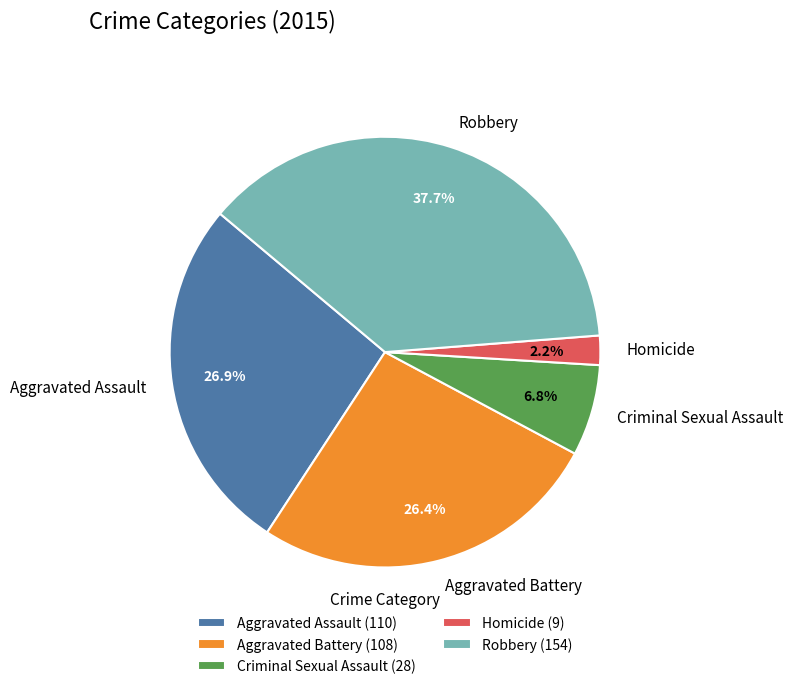

How much of the chart is everything except Robbery?

62.3%